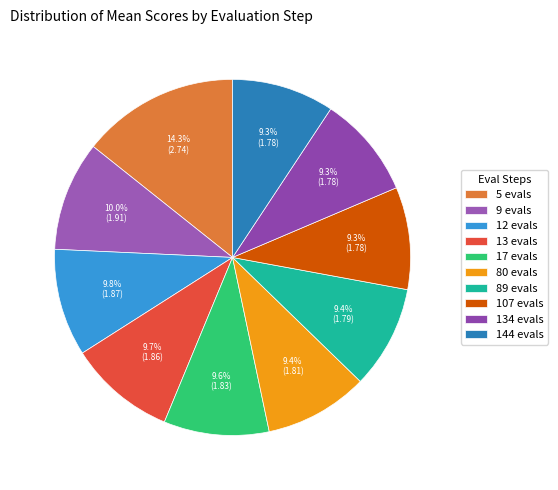

What percentage do 9 evals and 13 evals together represent?

19.7%